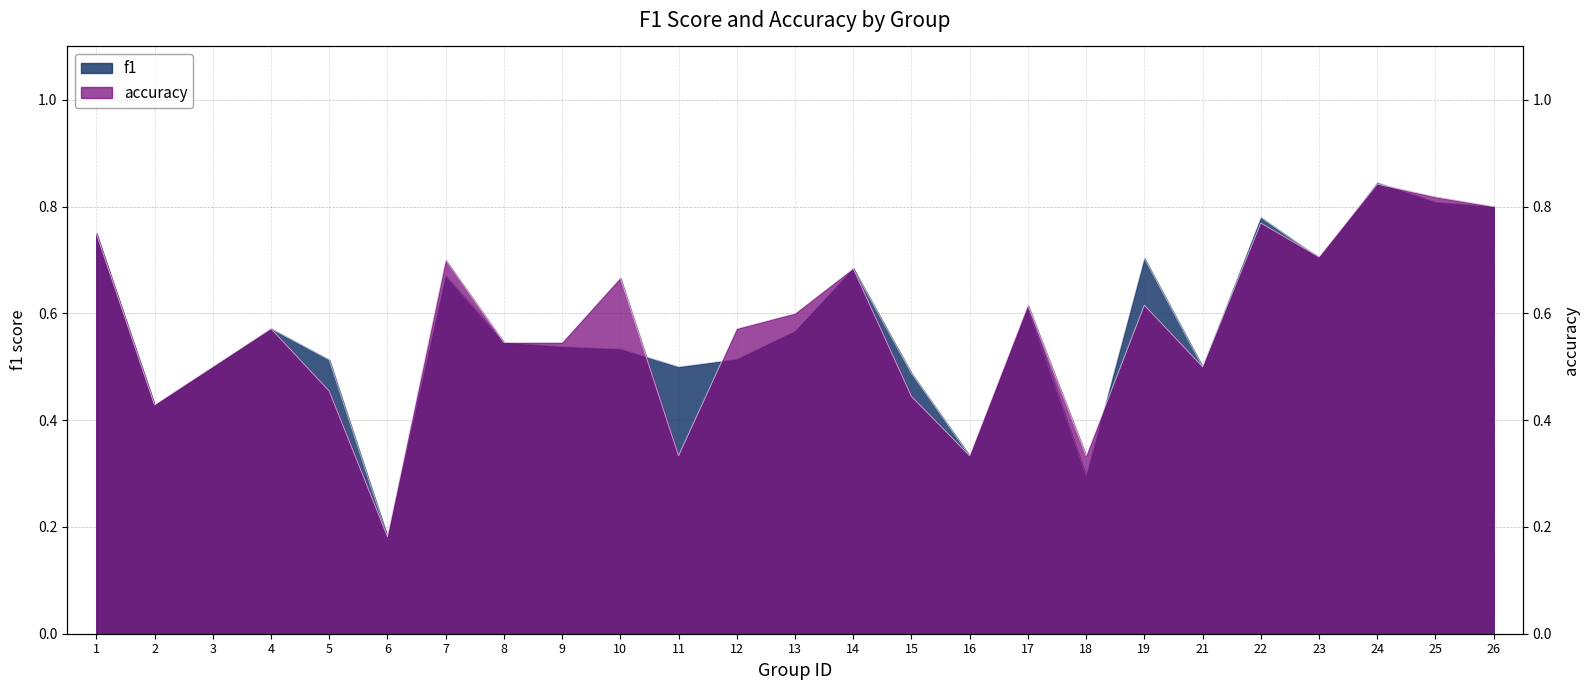

Reading left to right, list all the values displayed in this chart.

f1: 0.8	0.4	0.5	0.6	0.5	0.2	0.7	0.5	0.5	0.5	0.5	0.5	0.6	0.7	0.5	0.3	0.6	0.3	0.7	0.5	0.8	0.7	0.8	0.8	0.8
accuracy: 0.8	0.4	0.5	0.6	0.5	0.2	0.7	0.5	0.5	0.7	0.3	0.6	0.6	0.7	0.4	0.3	0.6	0.3	0.6	0.5	0.8	0.7	0.8	0.8	0.8